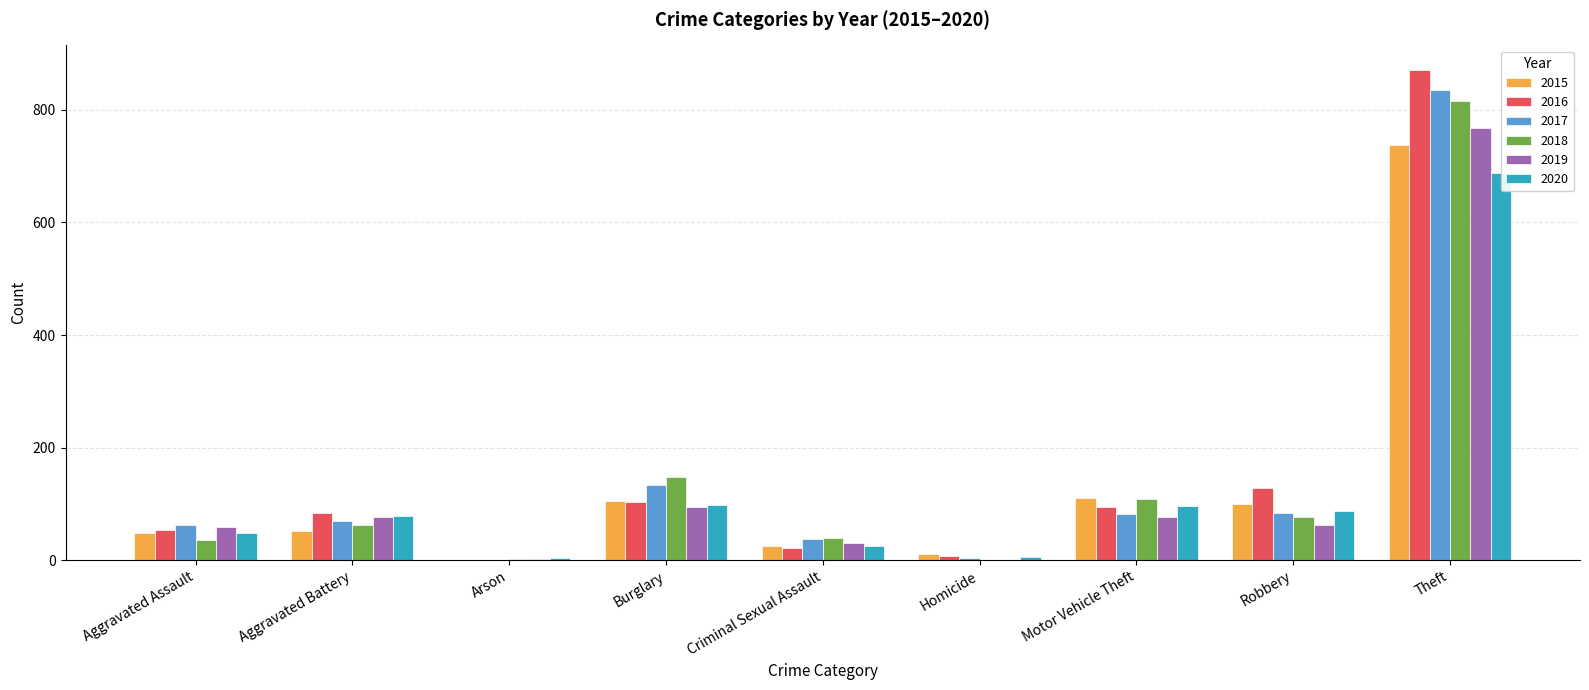

Which category has the lowest value across all series?

Homicide